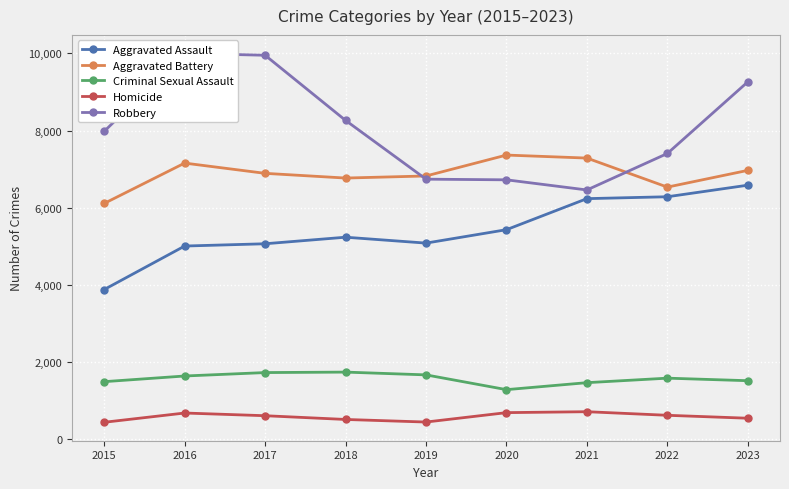

At which label is Homicide closest to 572?

2023